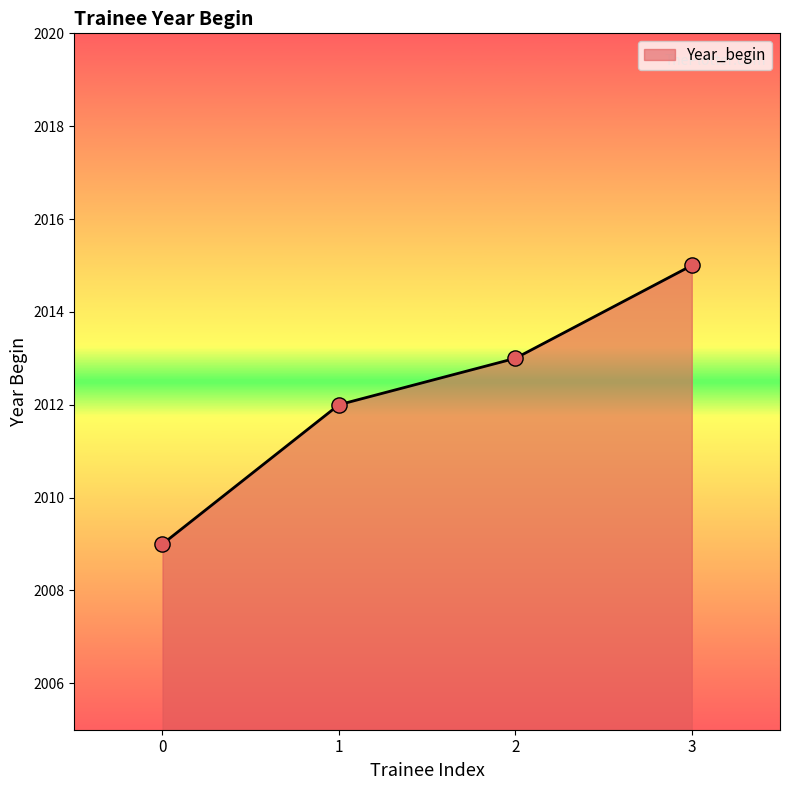

What is the change in value from 1 to 2?

+1